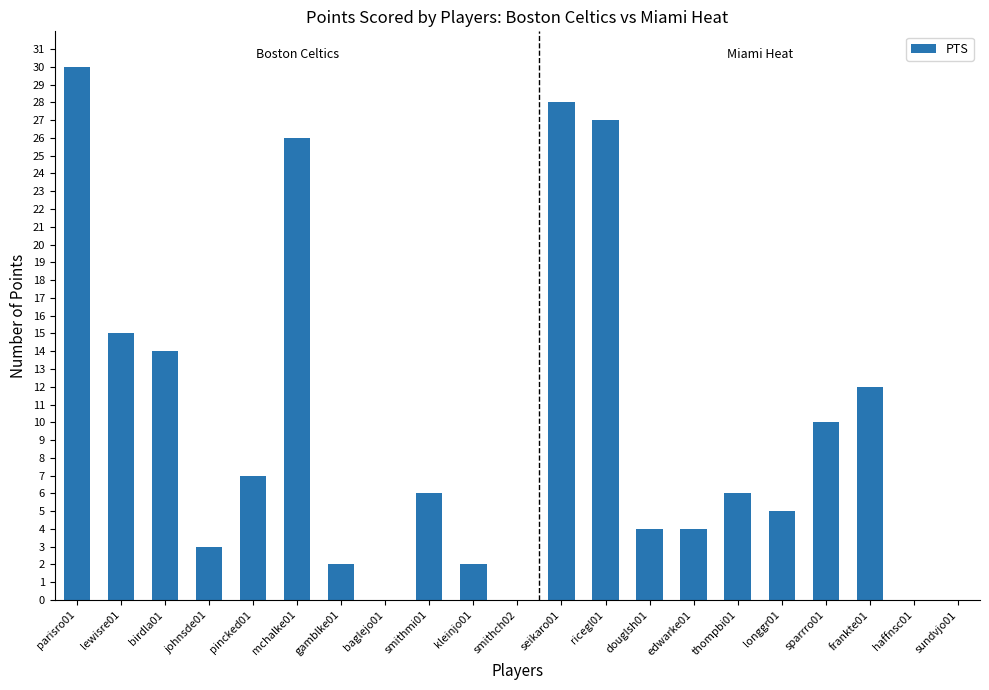

What is the change in value from douglsh01 to thompbi01?

+2